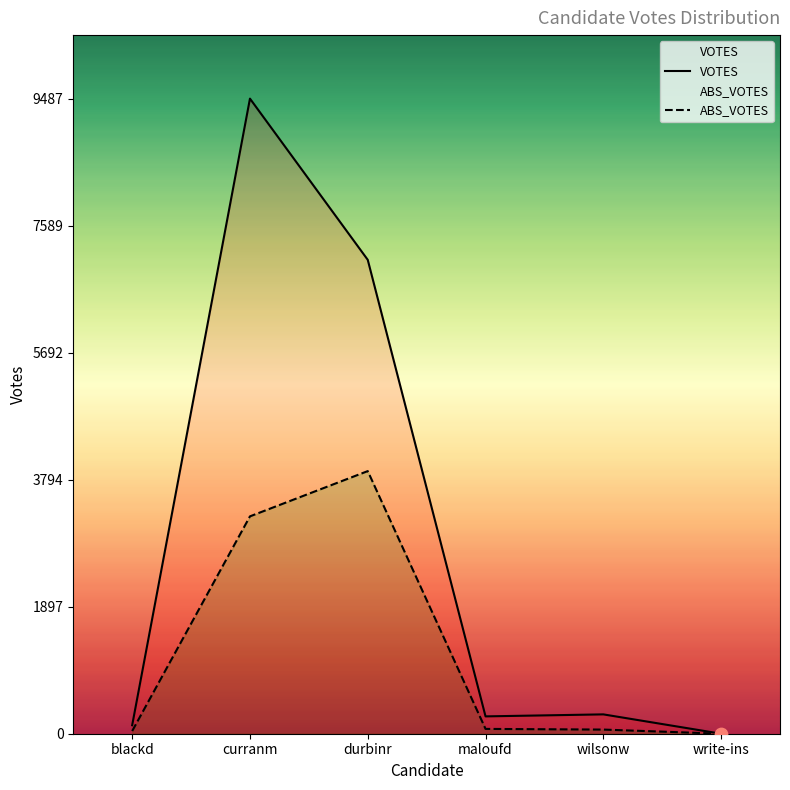

What are all the series names shown in the legend?

VOTES, ABS_VOTES